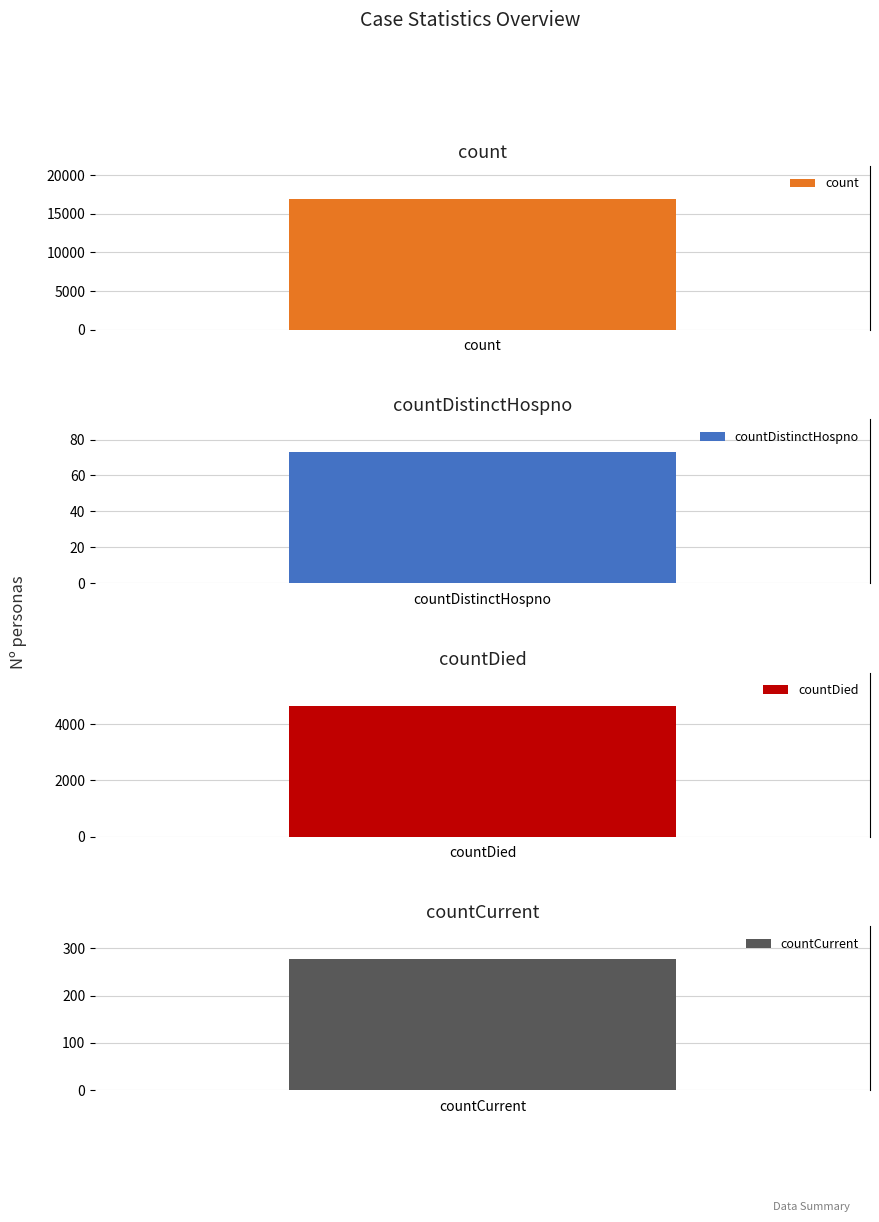

What is the value of the 2nd bar from the left?

73